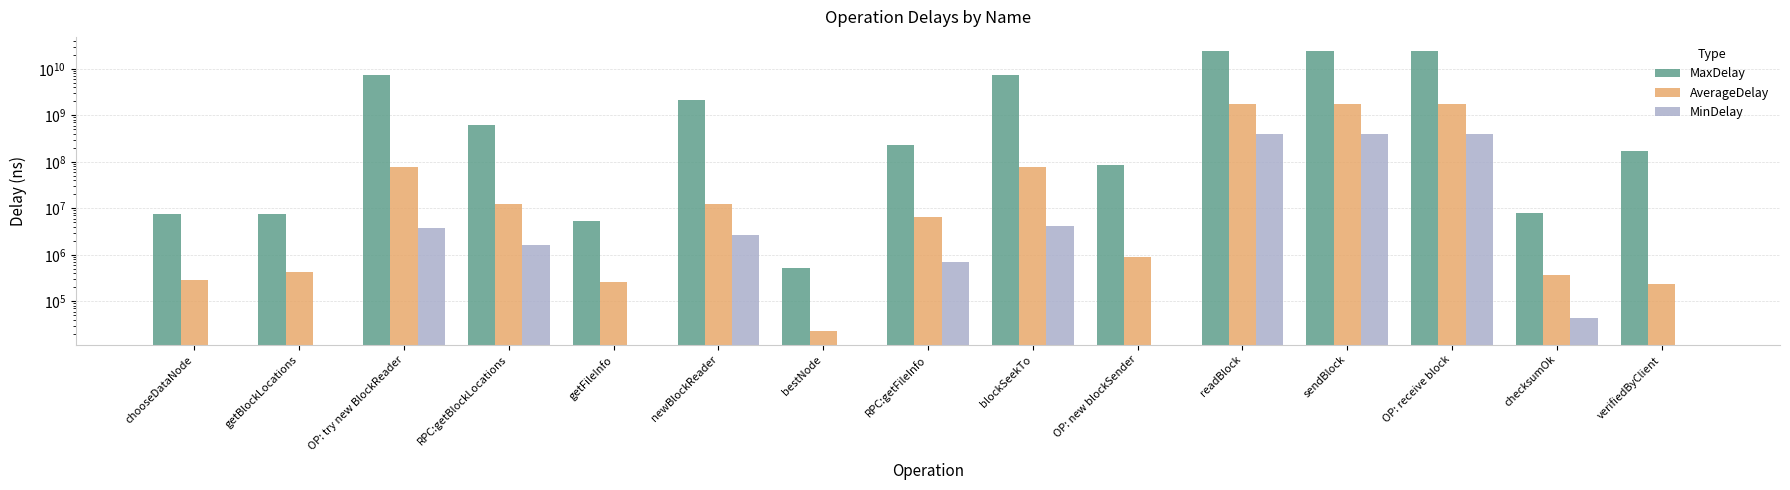

What is the difference between the second highest and second lowest values in the MinDelay series?

390358400.0